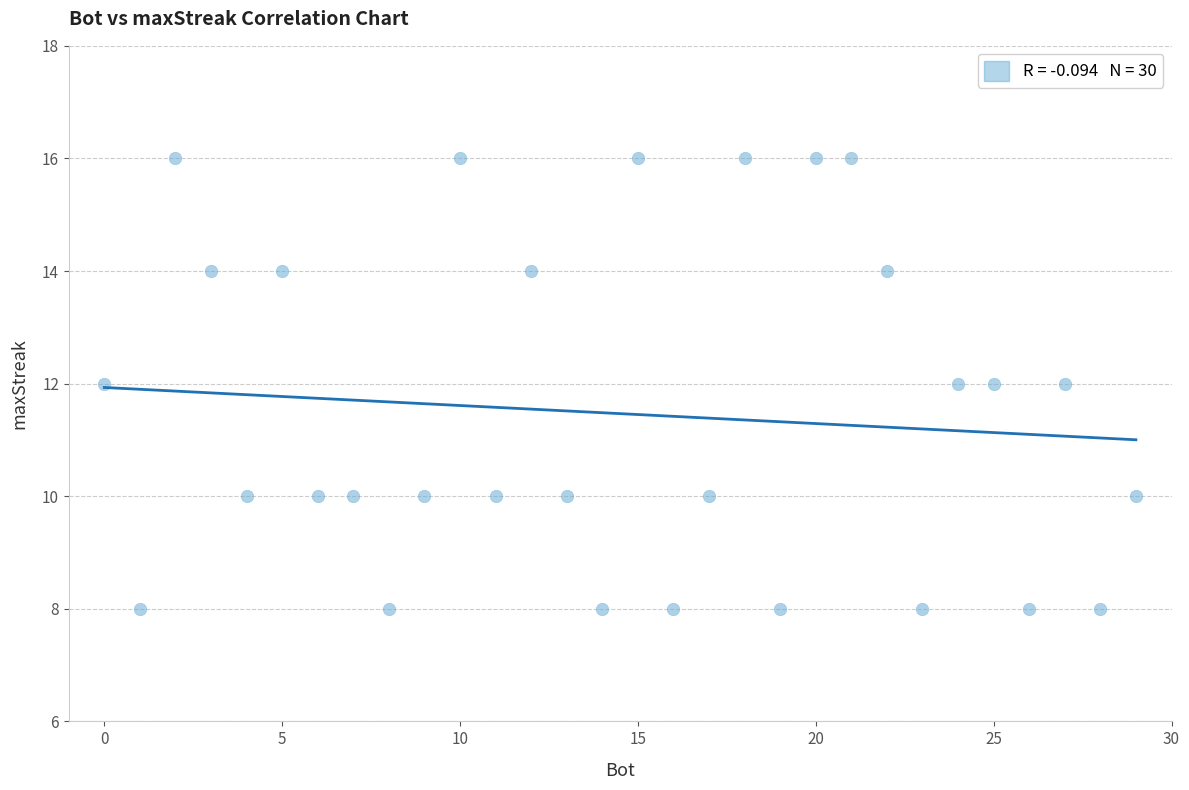

What is the range of Y values (max minus min)?

8